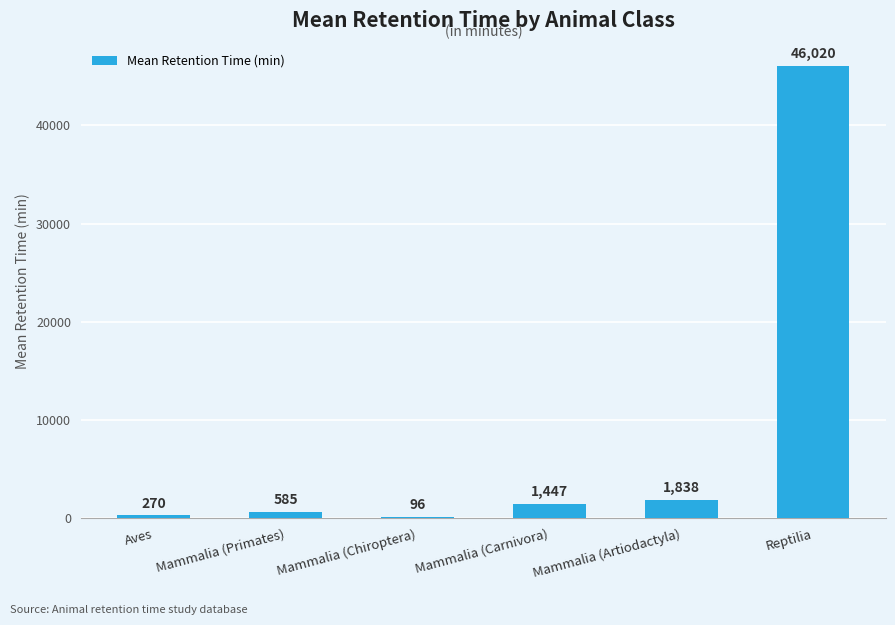

At which category does the chart reach its peak across all series?

Reptilia